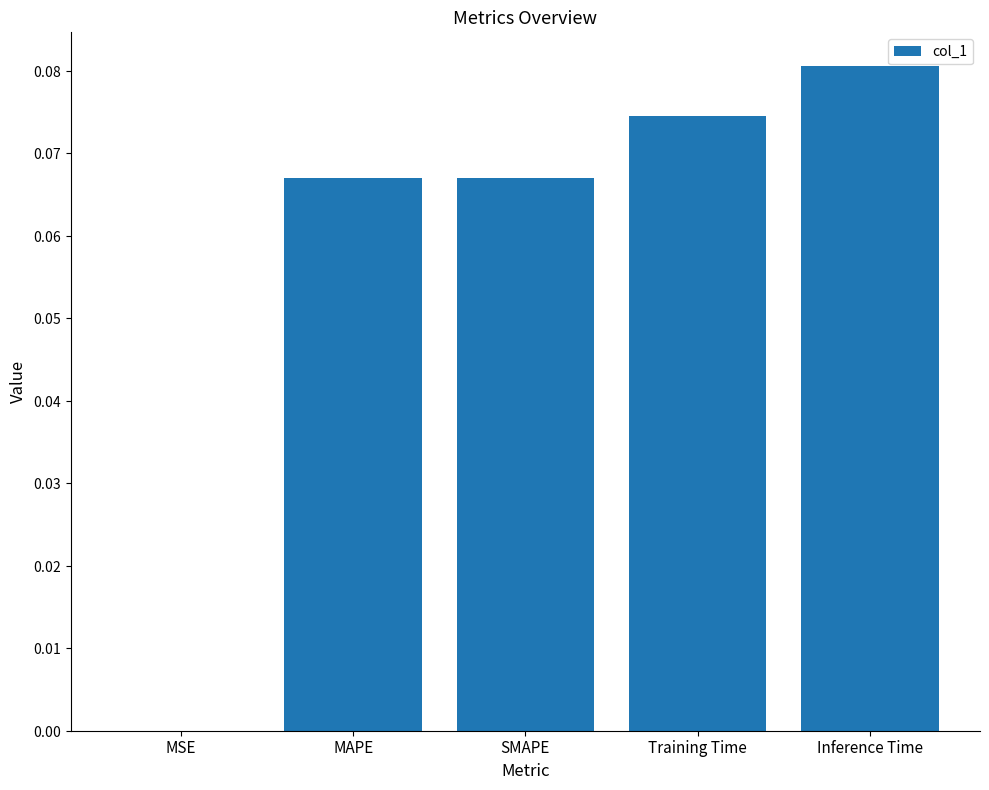

Are the bars grouped side by side (vs. stacked)?

No